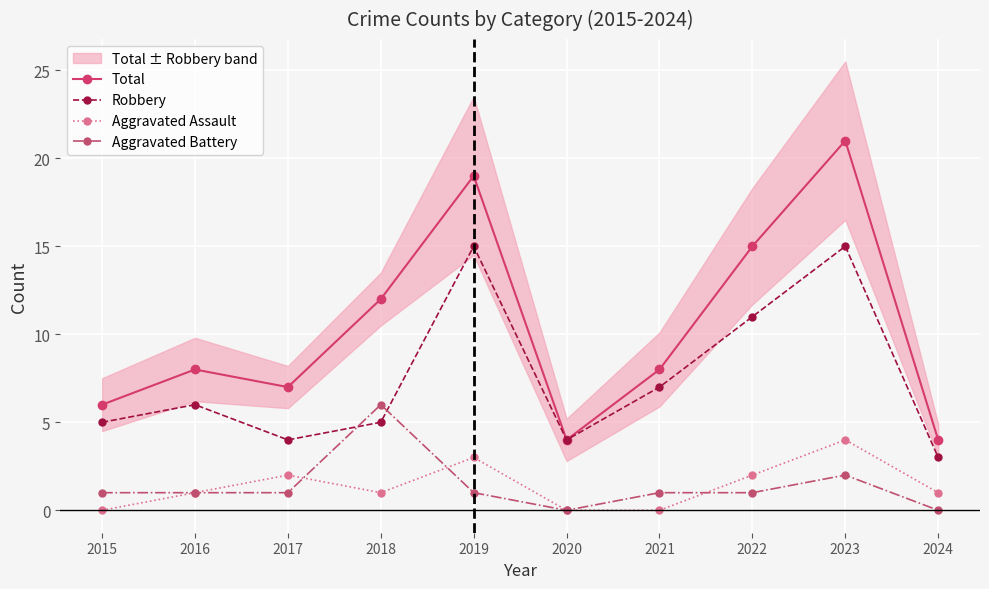

At how many categories does at least one series exceed 3?

10